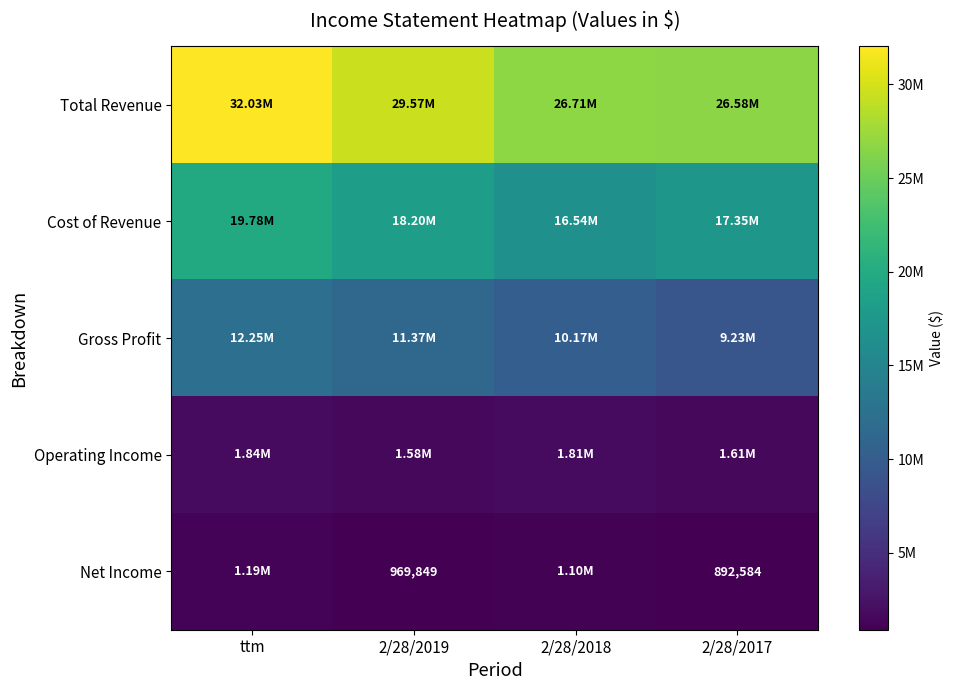

Rank the categories by Total Revenue value from highest to lowest.

ttm, 2/28/2019, 2/28/2018, 2/28/2017